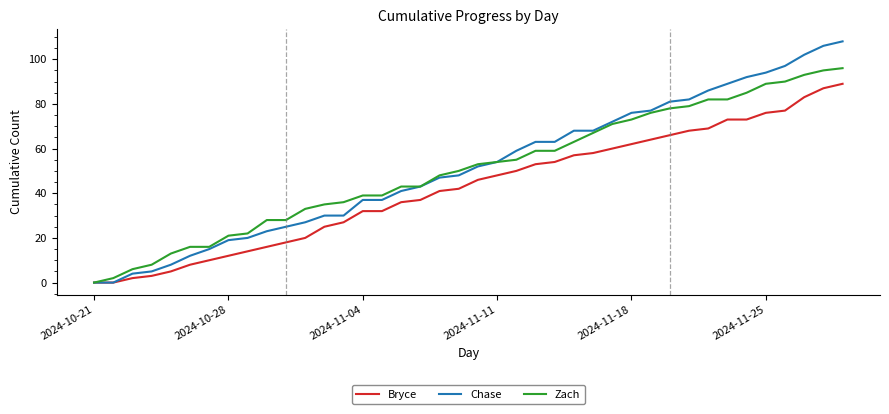

Which series has the largest range (max minus min)?

Chase